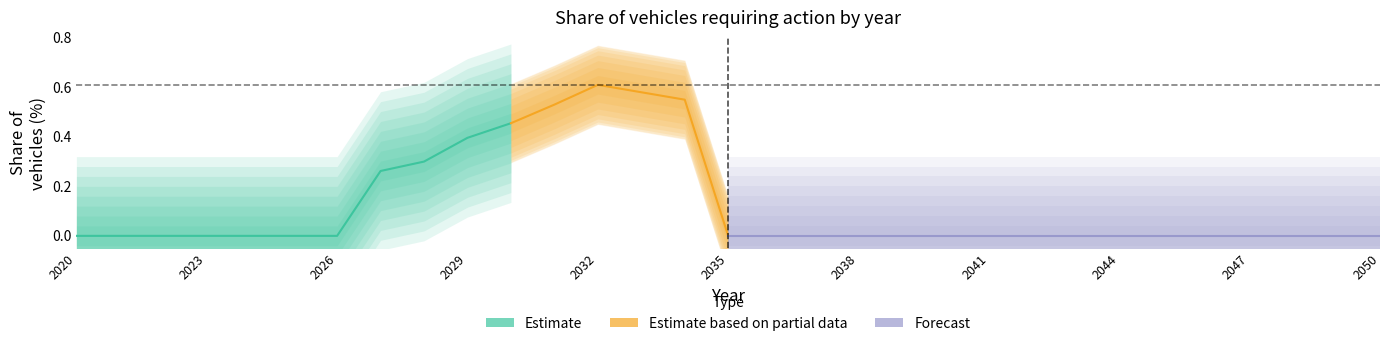

Rank the categories by value from lowest to highest.

2020, 2021, 2022, 2023, 2024, 2025, 2026, 2035, 2036, 2037, 2038, 2039, 2040, 2041, 2042, 2043, 2044, 2045, 2046, 2047, 2048, 2049, 2050, 2027, 2028, 2029, 2030, 2031, 2034, 2033, 2032